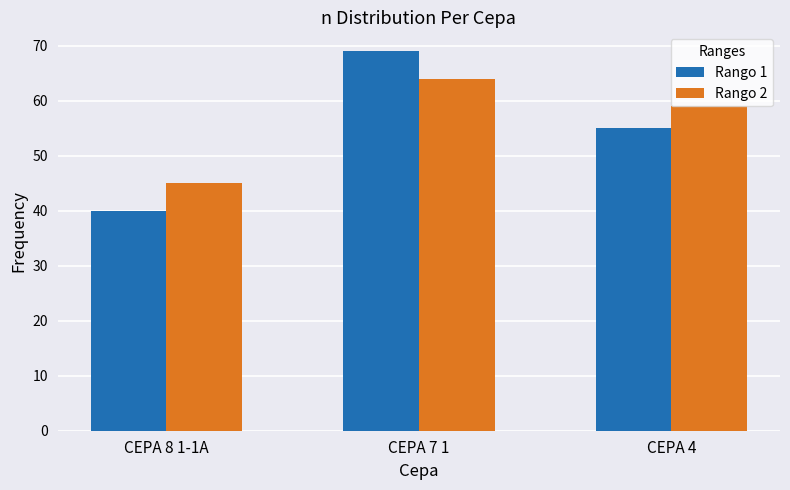

Which series changed the most between CEPA 7 1 and CEPA 4?

Rango 1